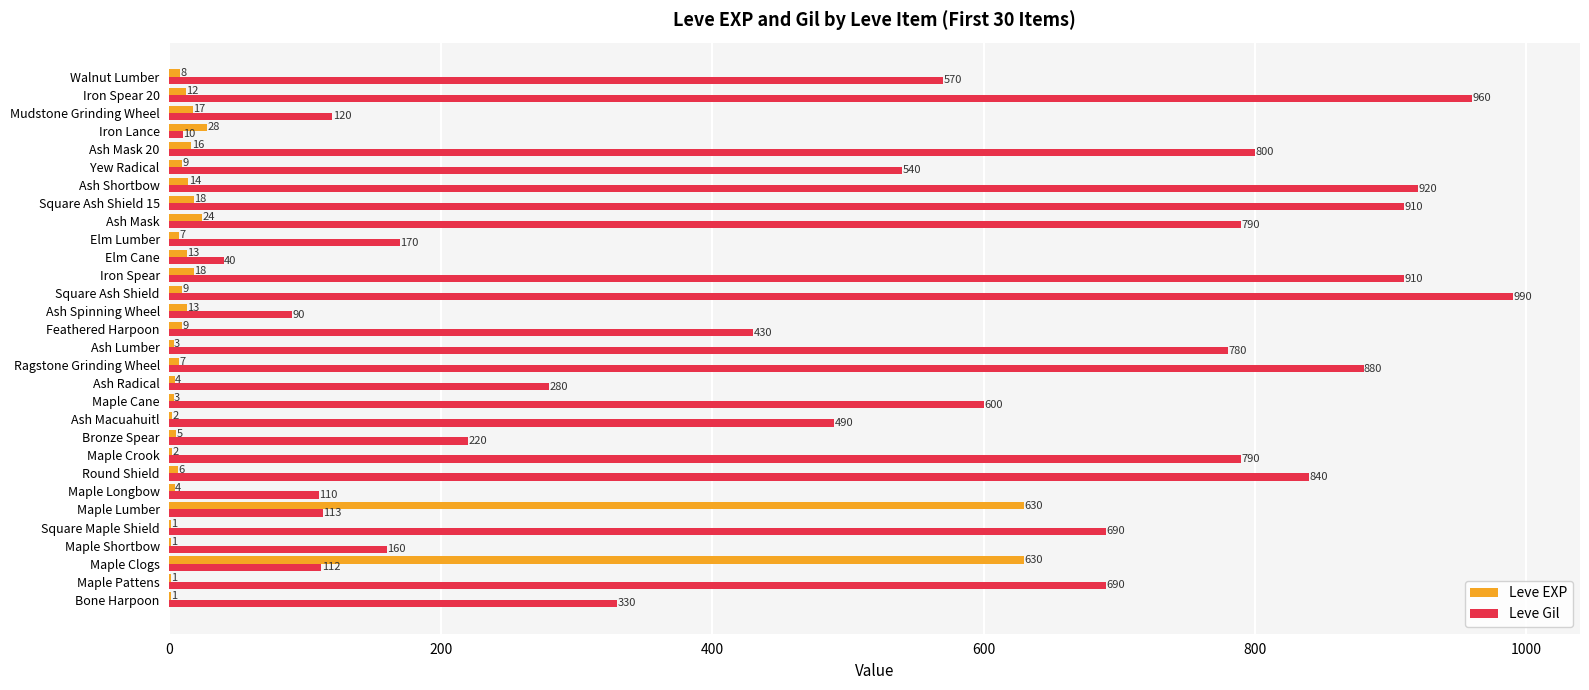

Which label corresponds to the largest value in the chart?

Square Ash Shield